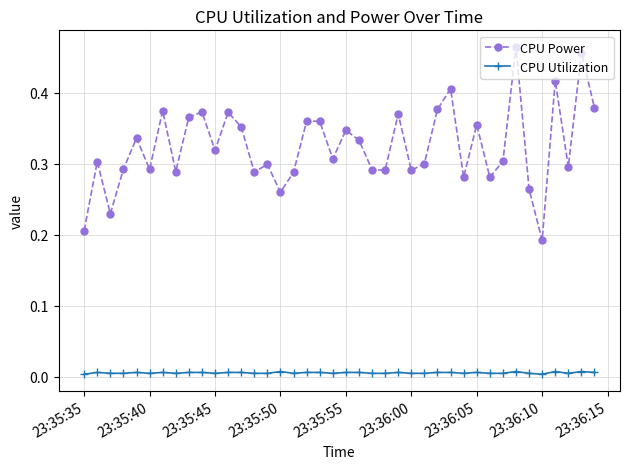

Which series has the largest range (max minus min)?

CPU Power